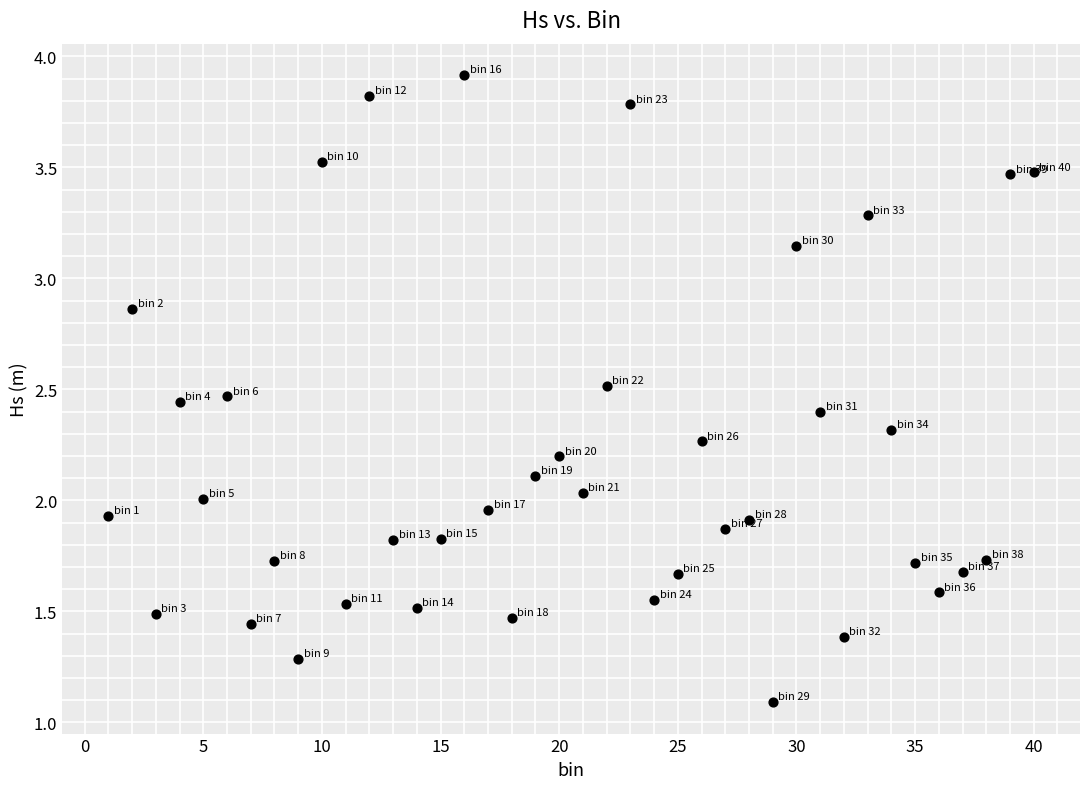

What is the range of Y values (max minus min)?

2.8